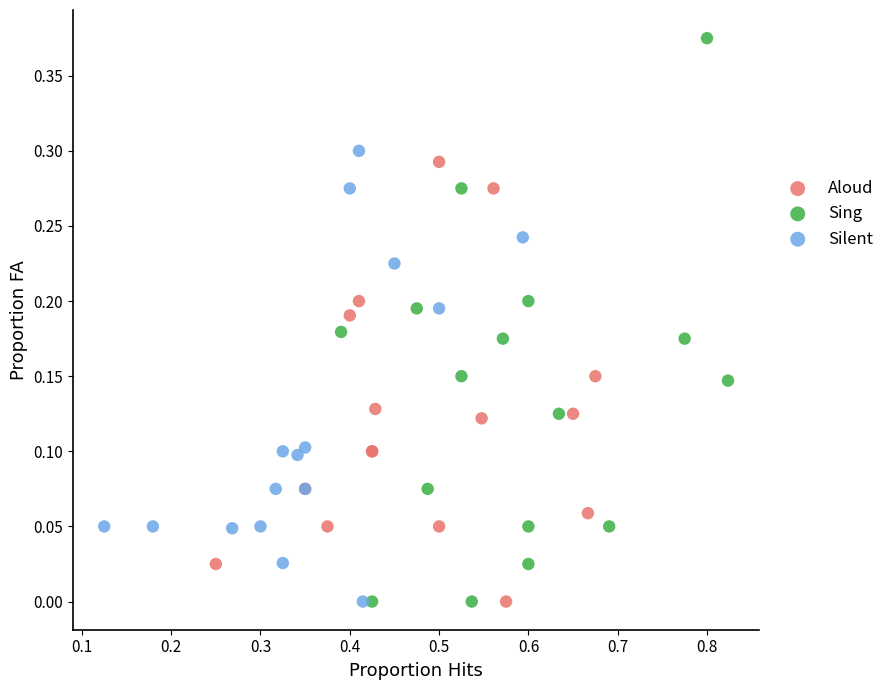

Which series reaches the maximum Y coordinate?

Sing